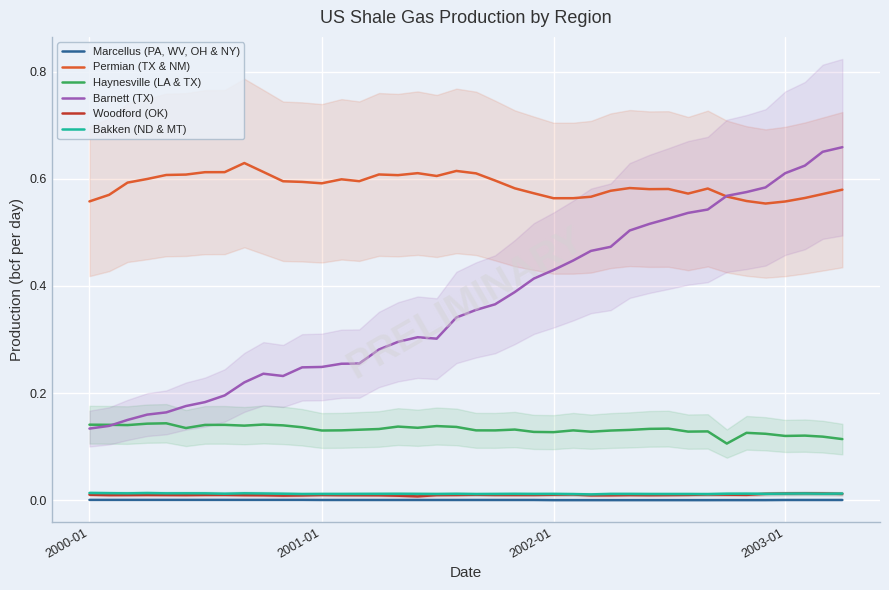

True or false: Barnett (TX) and Marcellus (PA, WV, OH & NY) cross at least once.

False